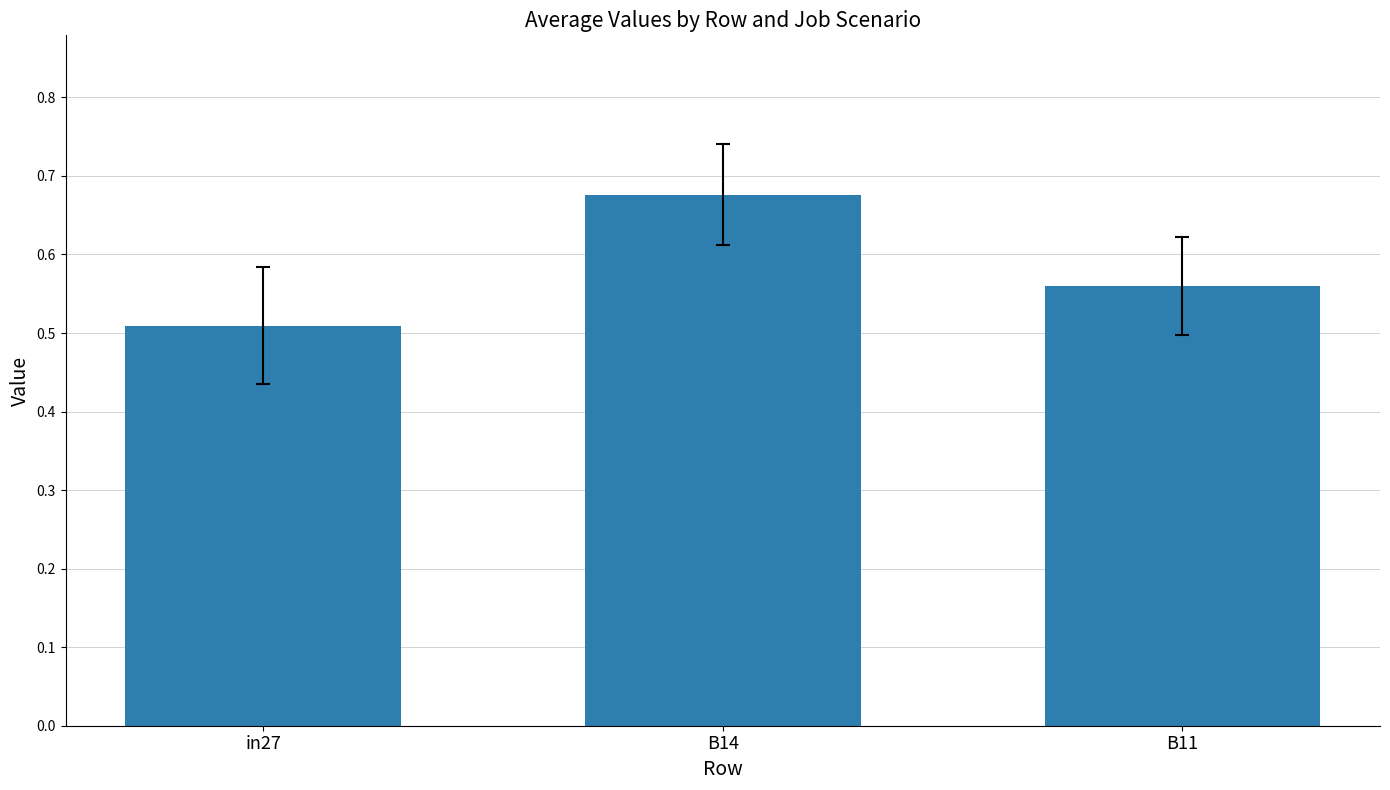

Are the bars grouped side by side (vs. stacked)?

No